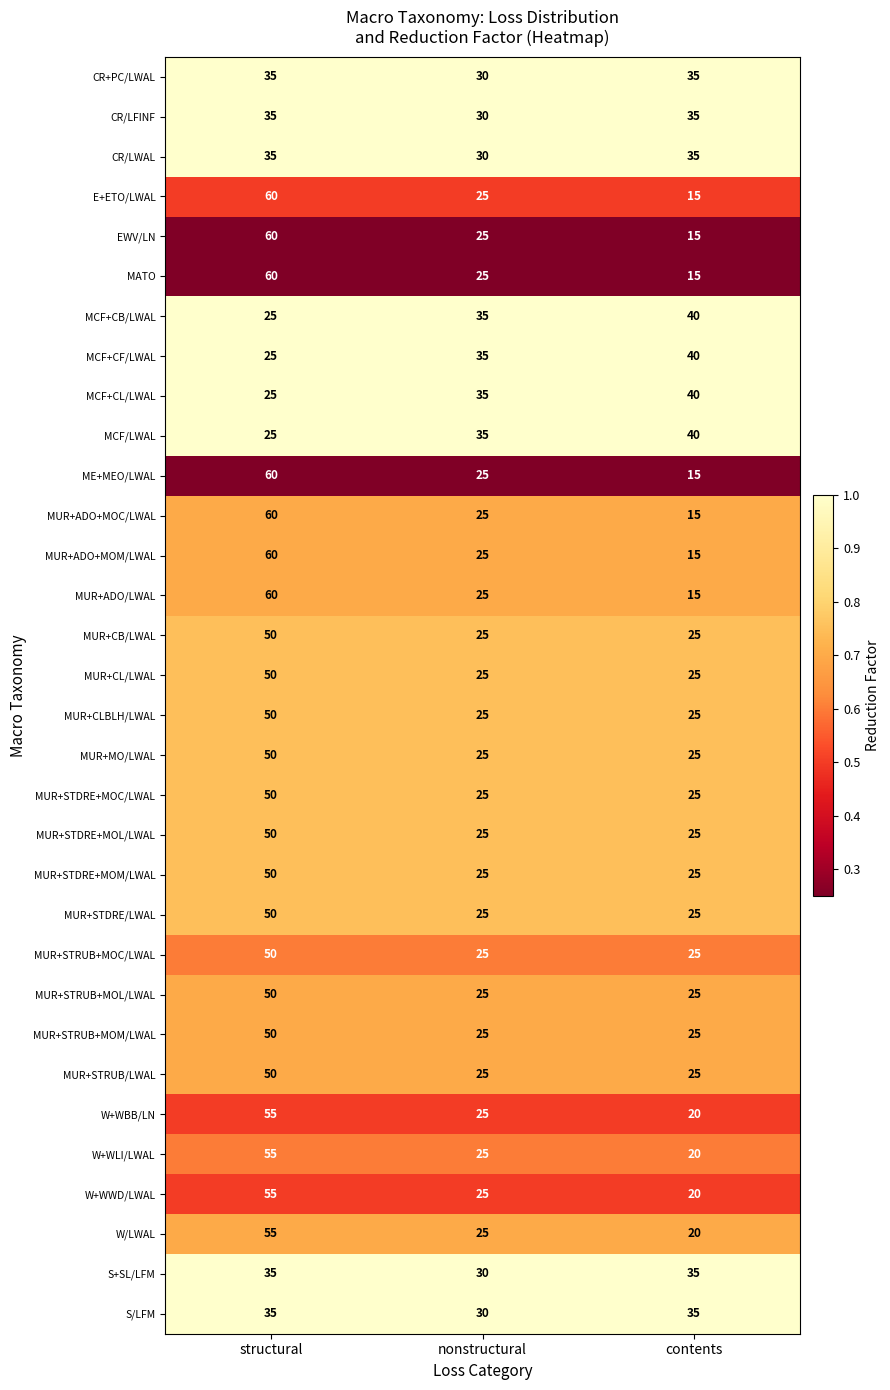

How many distinct data groups are displayed?

32